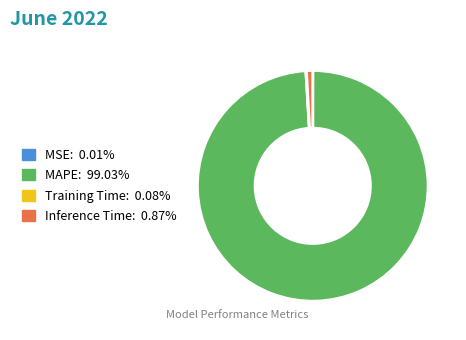

Is there a majority slice in this chart?

Yes